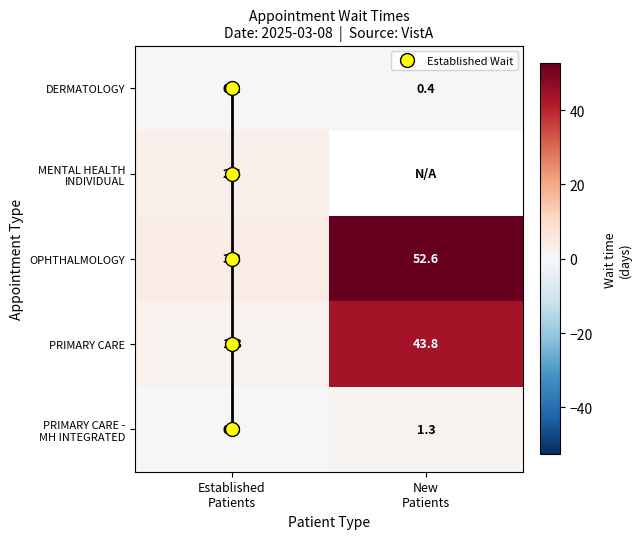

Which has a higher value, Established
Patients or New
Patients?

New
Patients